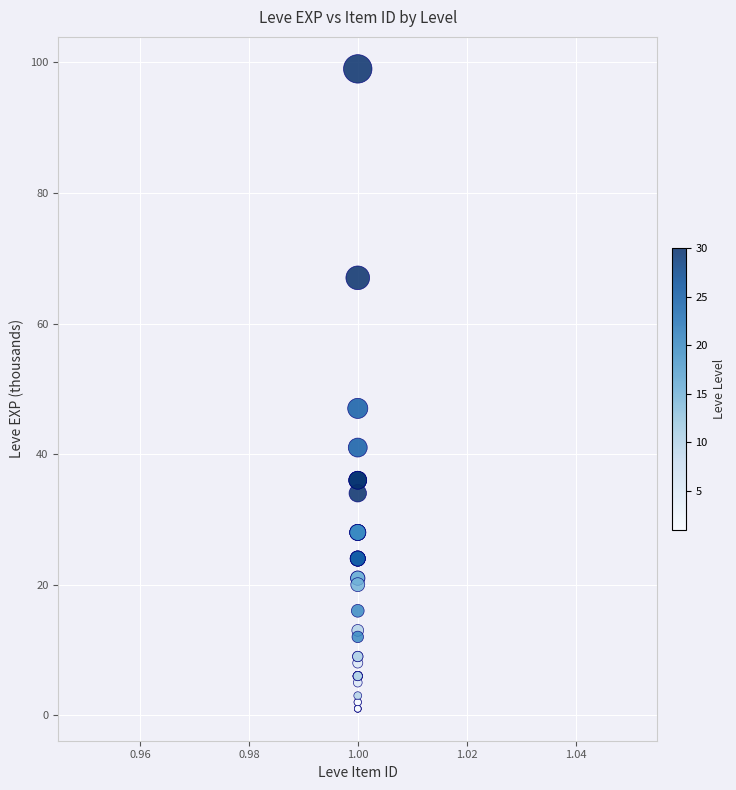

What Y value in the scatter plot is closest to 50?

47